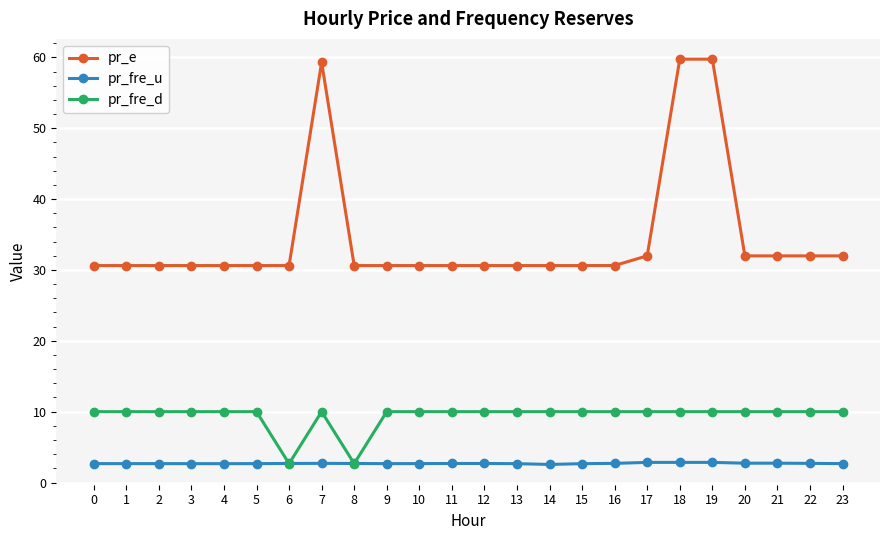

The pr_fre_d series shows 10.0 at 17. True or false?

True